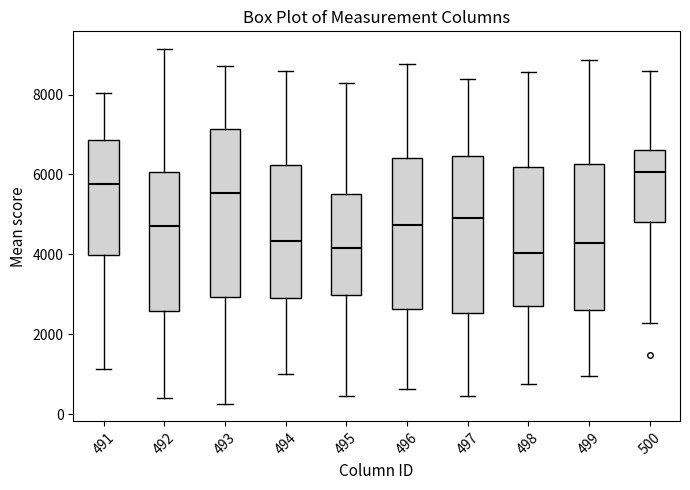

Reading left to right, transcribe this box plot: for each box, give where its median line is, the range the box spans, and where its two whiskers end, as read against the y-axis. The values are not printed on the chart, so give them approximately, as read against the axis.

491: median 5800, box 4000 to 6800, whiskers 1200 to 8000
492: median 4800, box 2600 to 6000, whiskers 400 to 9200
493: median 5600, box 3000 to 7200, whiskers 200 to 8800
494: median 4400, box 3000 to 6200, whiskers 1000 to 8600
495: median 4200, box 3000 to 5600, whiskers 400 to 8200
496: median 4800, box 2600 to 6400, whiskers 600 to 8800
497: median 5000, box 2600 to 6400, whiskers 400 to 8400
498: median 4000, box 2800 to 6200, whiskers 800 to 8600
499: median 4200, box 2600 to 6200, whiskers 1000 to 8800
500: median 6000, box 4800 to 6600, whiskers 2200 to 8600